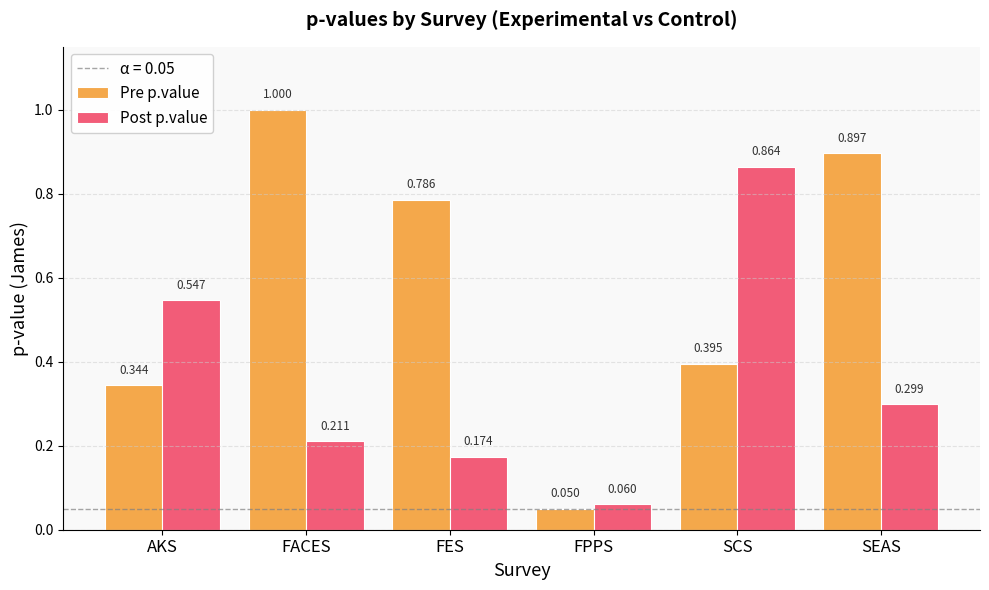

Rank the series by their maximum value, from lowest to highest.

Post p.value, Pre p.value